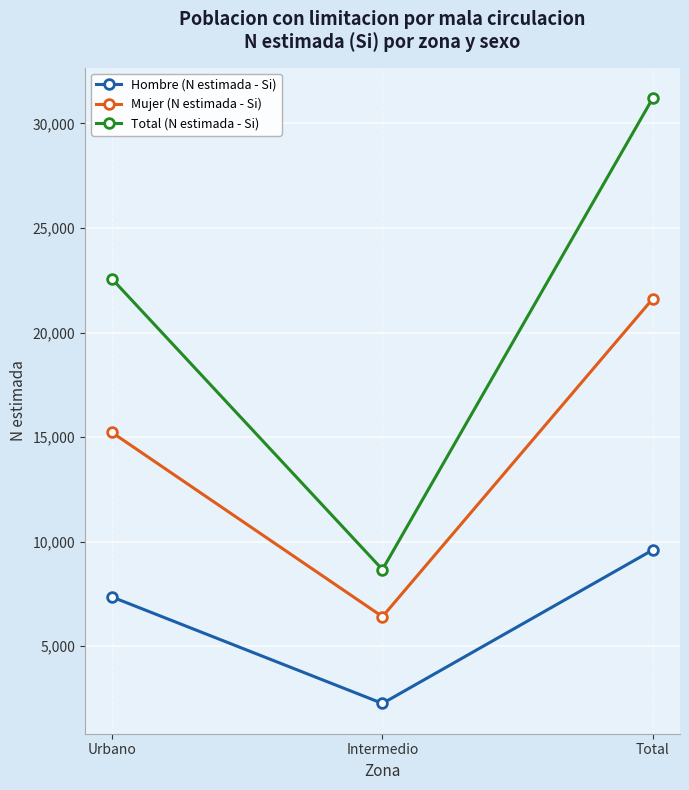

What is the sum of the Mujer (N estimada - Si) values at Intermedio and Urbano?

21625